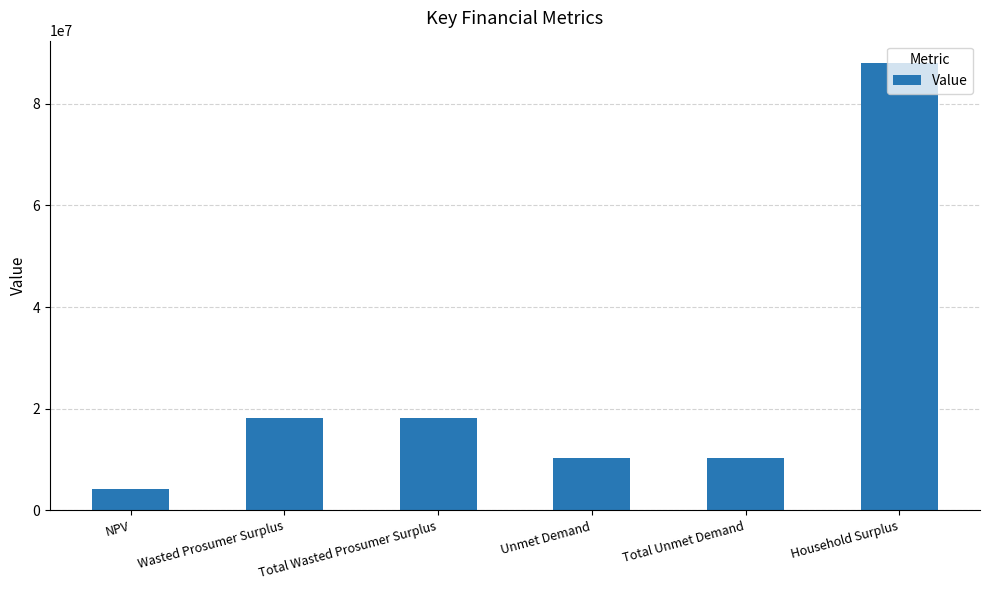

What is the maximum value shown in the chart?

88002364.7